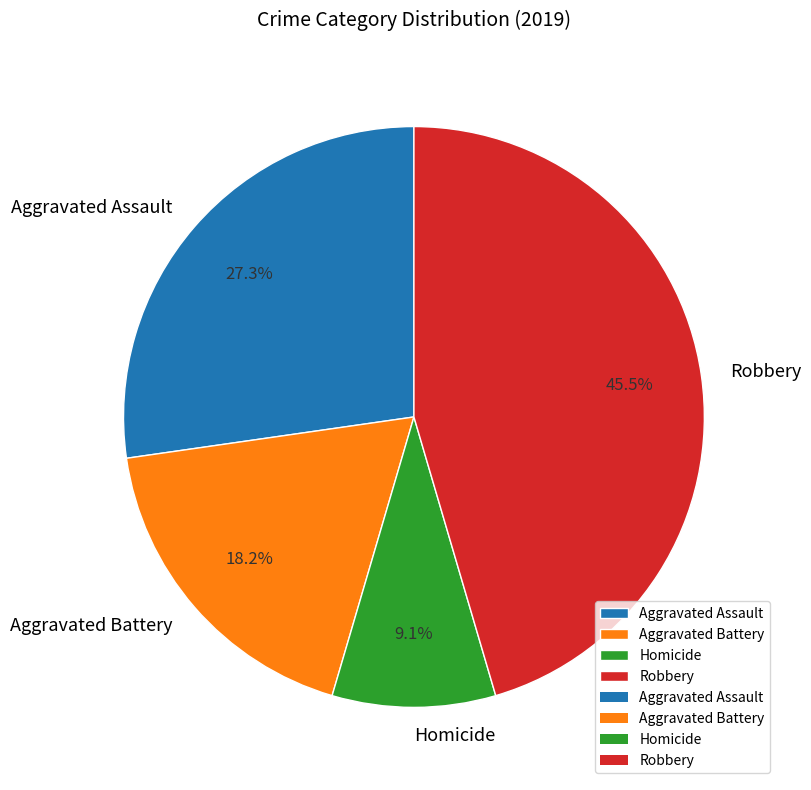

How many slices are in this pie chart?

4